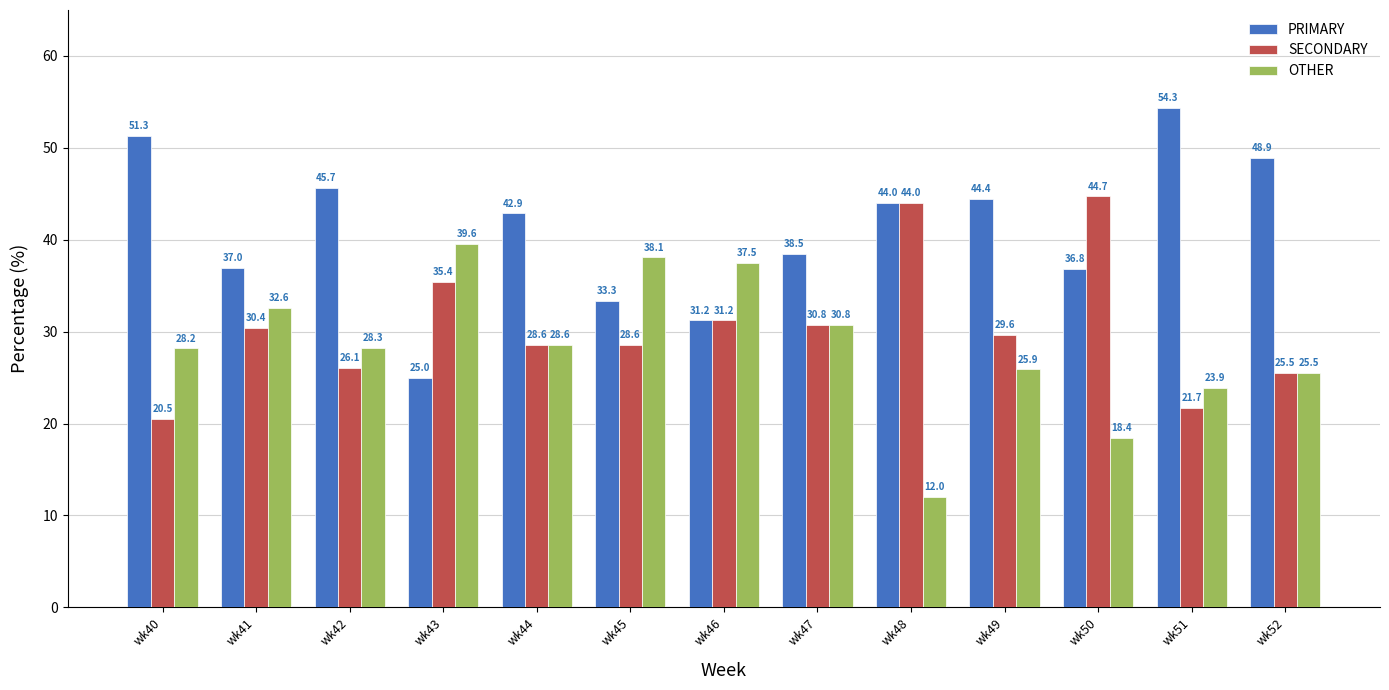

What is the sum of all OTHER values?

369.4